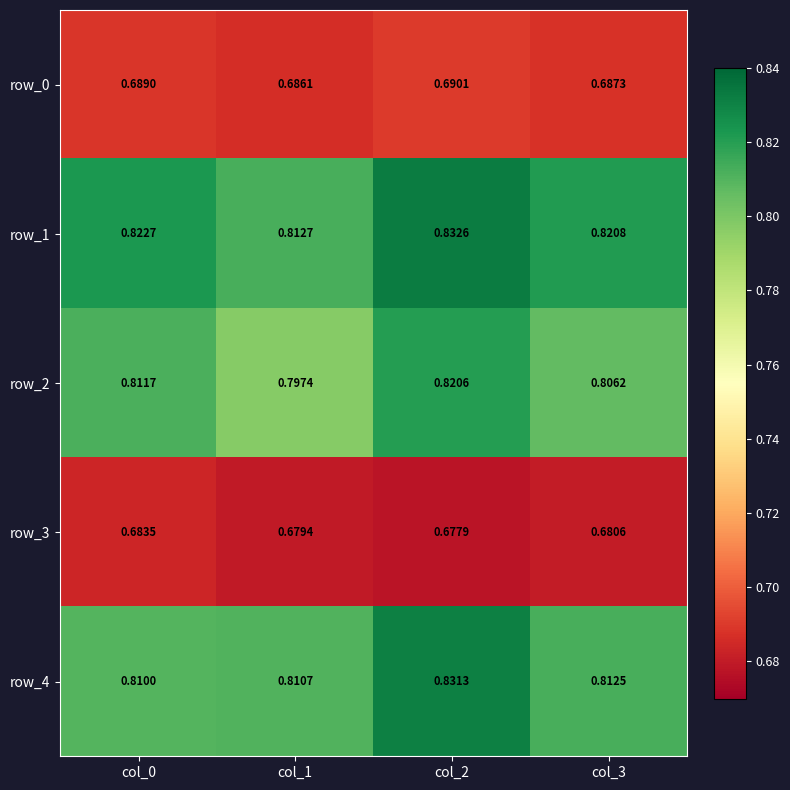

Count the row_2 values in the range 0 to 1.

4